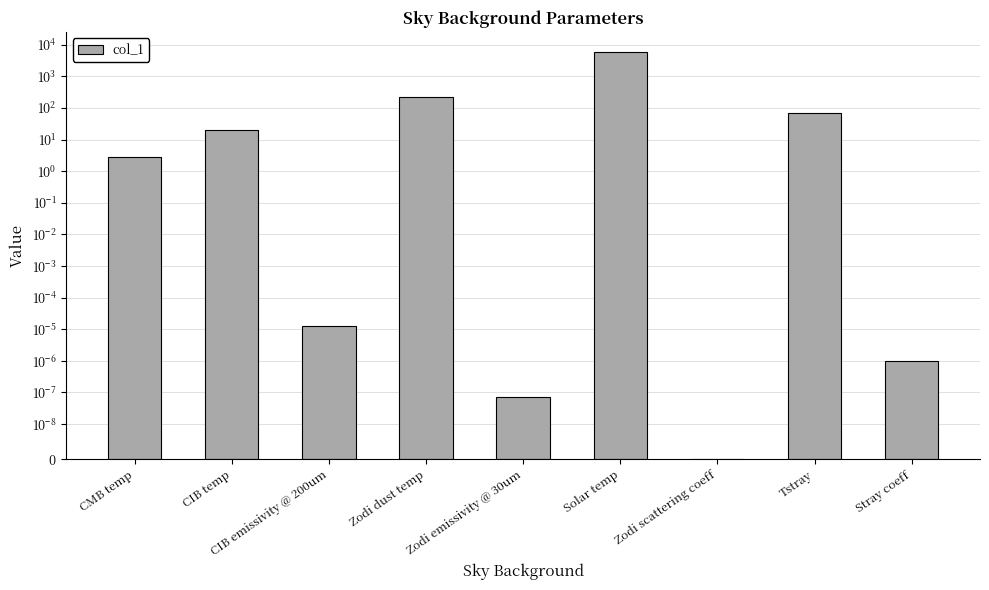

Reading left to right, transcribe all the data shown in this chart.

CMB temp=2.7	CIB temp=20.0	CIB emissivity @ 200um=0.0	Zodi dust temp=220.0	Zodi emissivity @ 30um=0.0	Solar temp=5800.0	Zodi scattering coeff=0.0	Tstray=70.0	Stray coeff=0.0